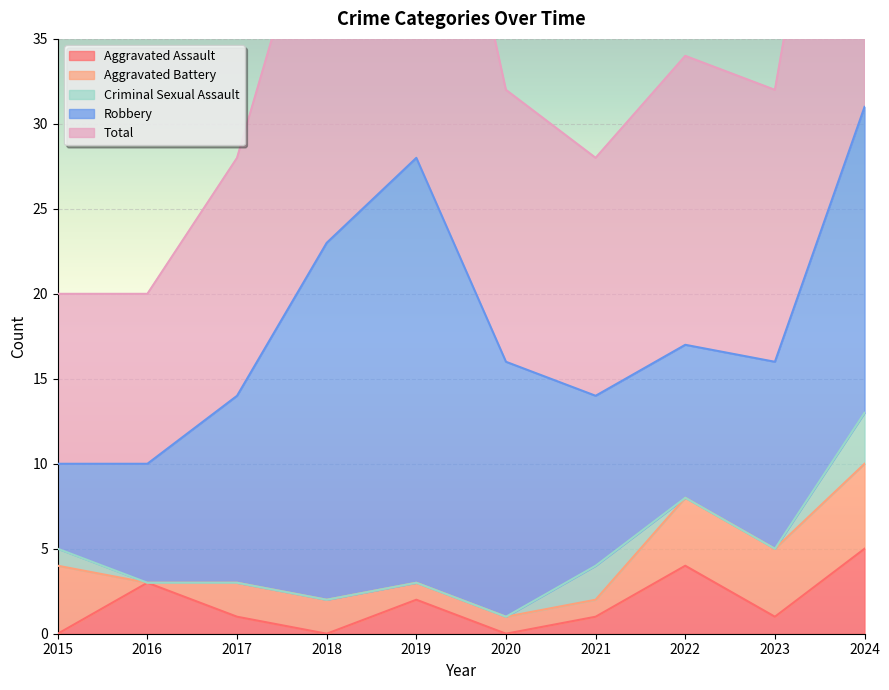

Where is the first local maximum for Total?

2019